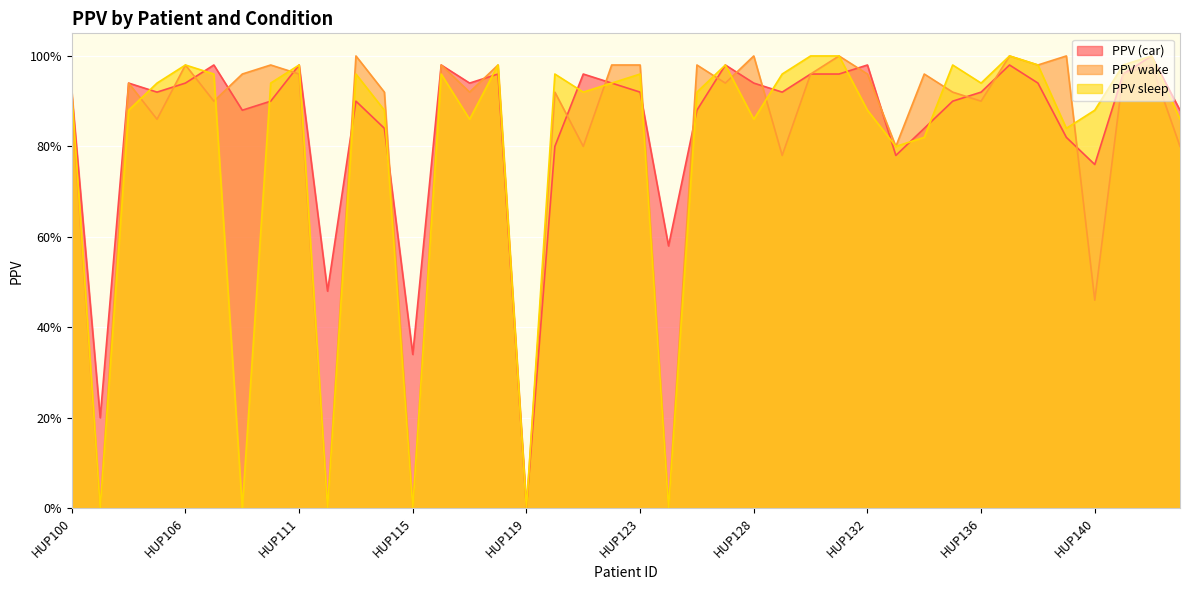

True or false: PPV wake and PPV sleep cross at least once.

True